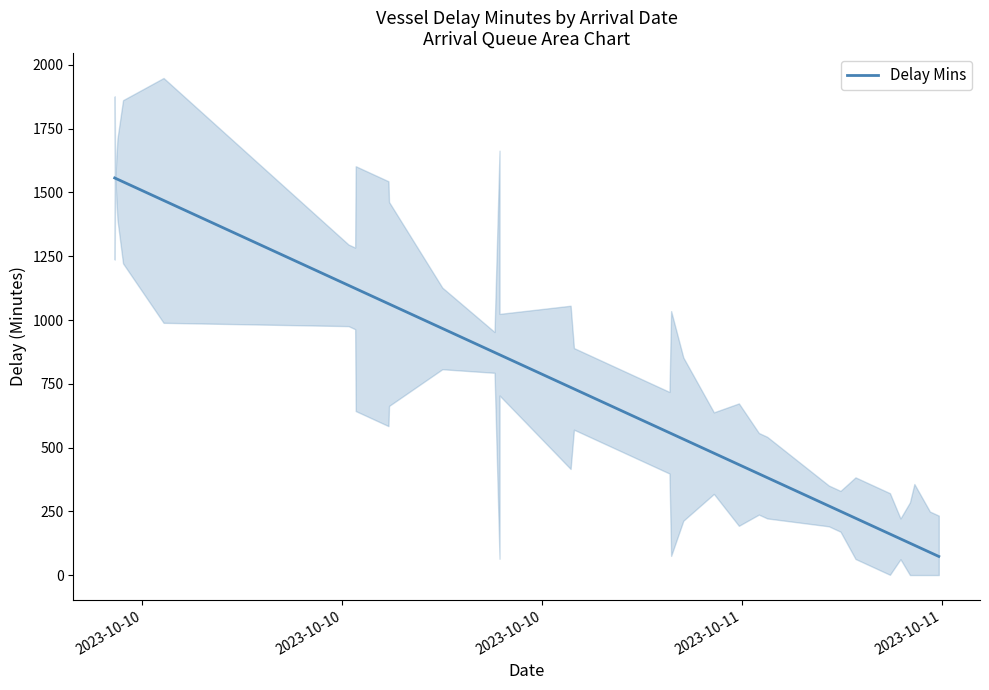

Reading left to right, extract all data points from this chart.

1557	1557	1556	1552	1542	1469	1136	1124	1123	1064	1063	967	873	864	864	736	730	725	663	590	558	555	533	478	433	397	382	271	250	223	216	203	161	142	125	117	89	73